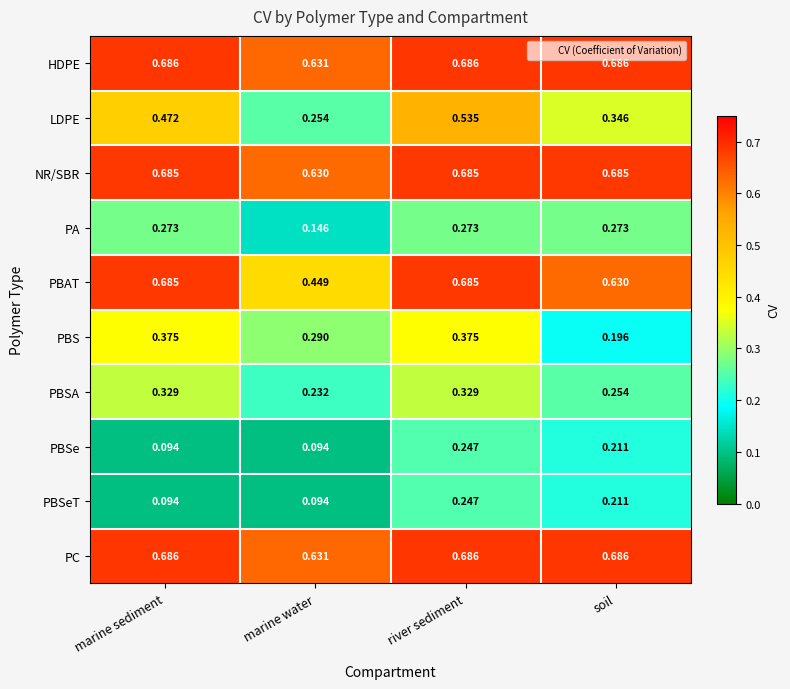

At which label is HDPE closest to 0?

marine water